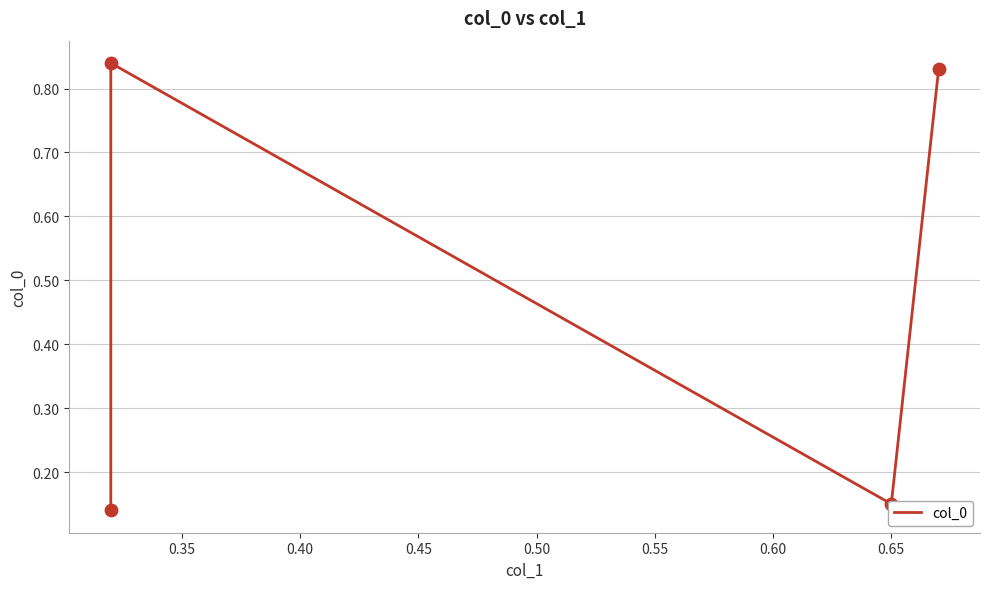

Which has a higher value, 0.40 or 0.45?

0.45